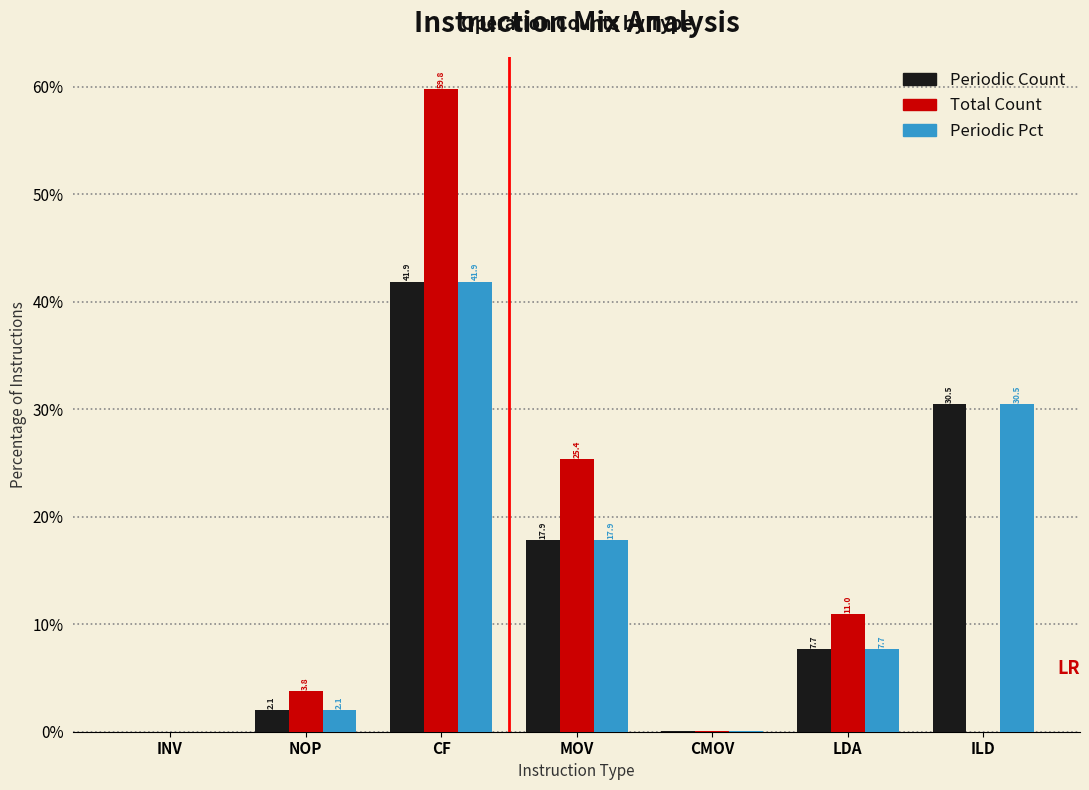

What is the sum of the Total Count values at NOP and CF?

63.6